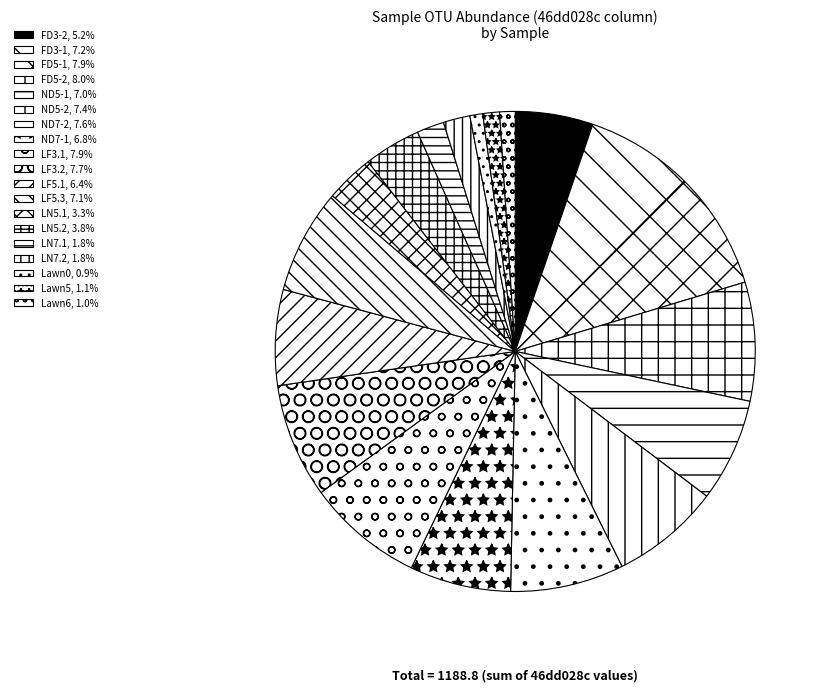

Count the number of slices in the pie.

19